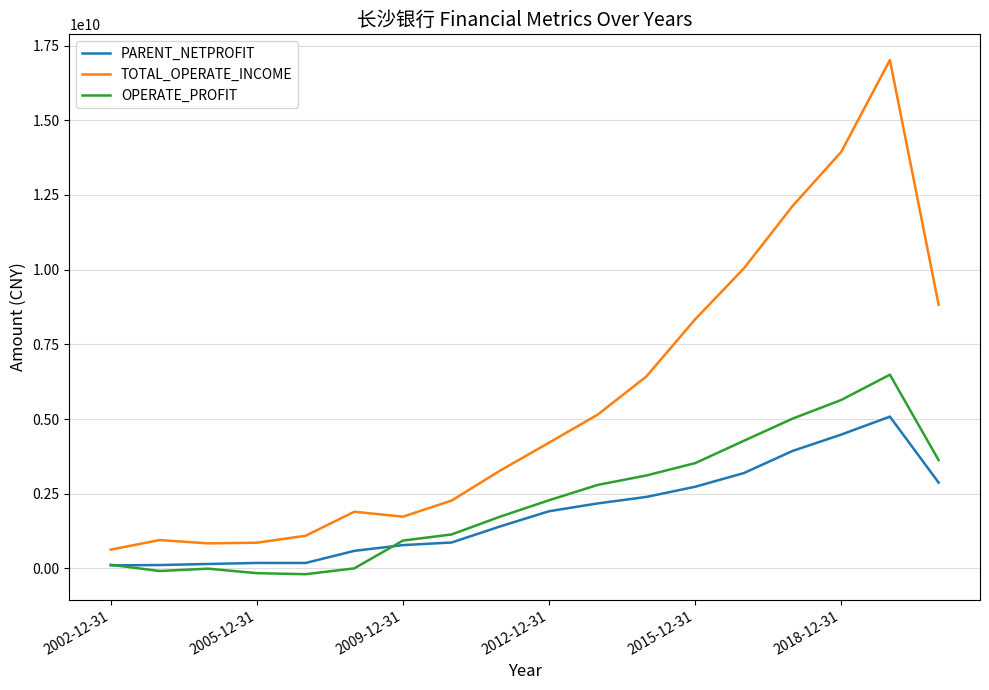

Which series has the largest total across all categories?

TOTAL_OPERATE_INCOME